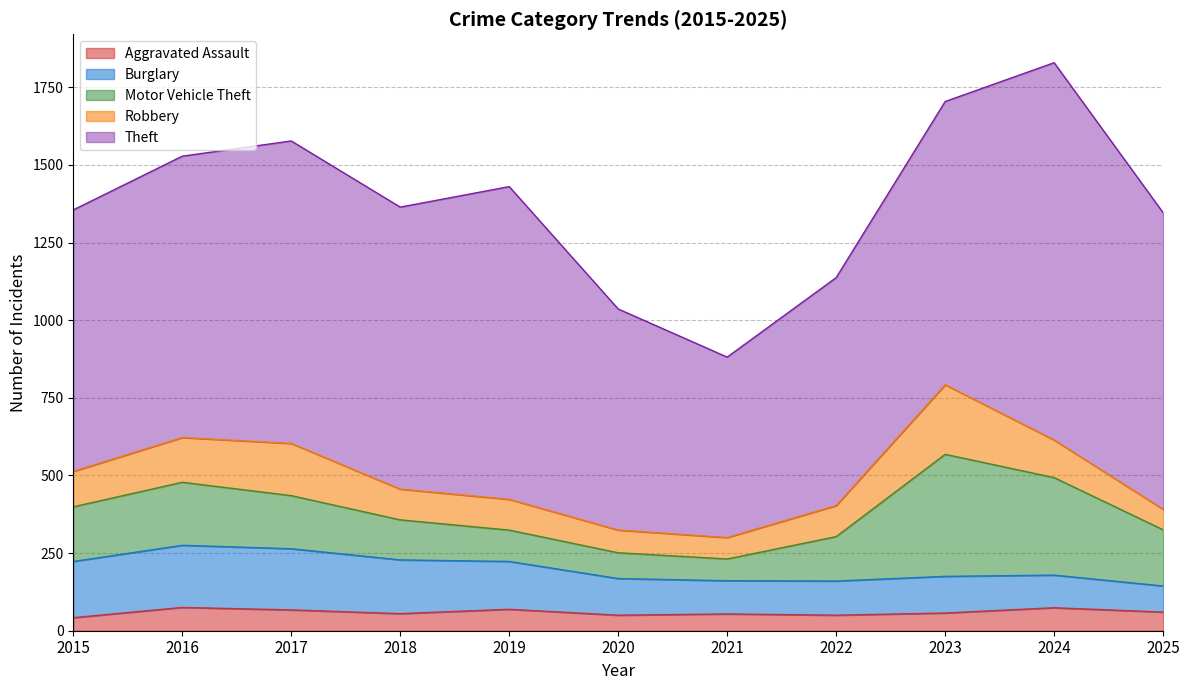

What are all the series names shown in the legend?

Aggravated Assault, Burglary, Motor Vehicle Theft, Robbery, Theft